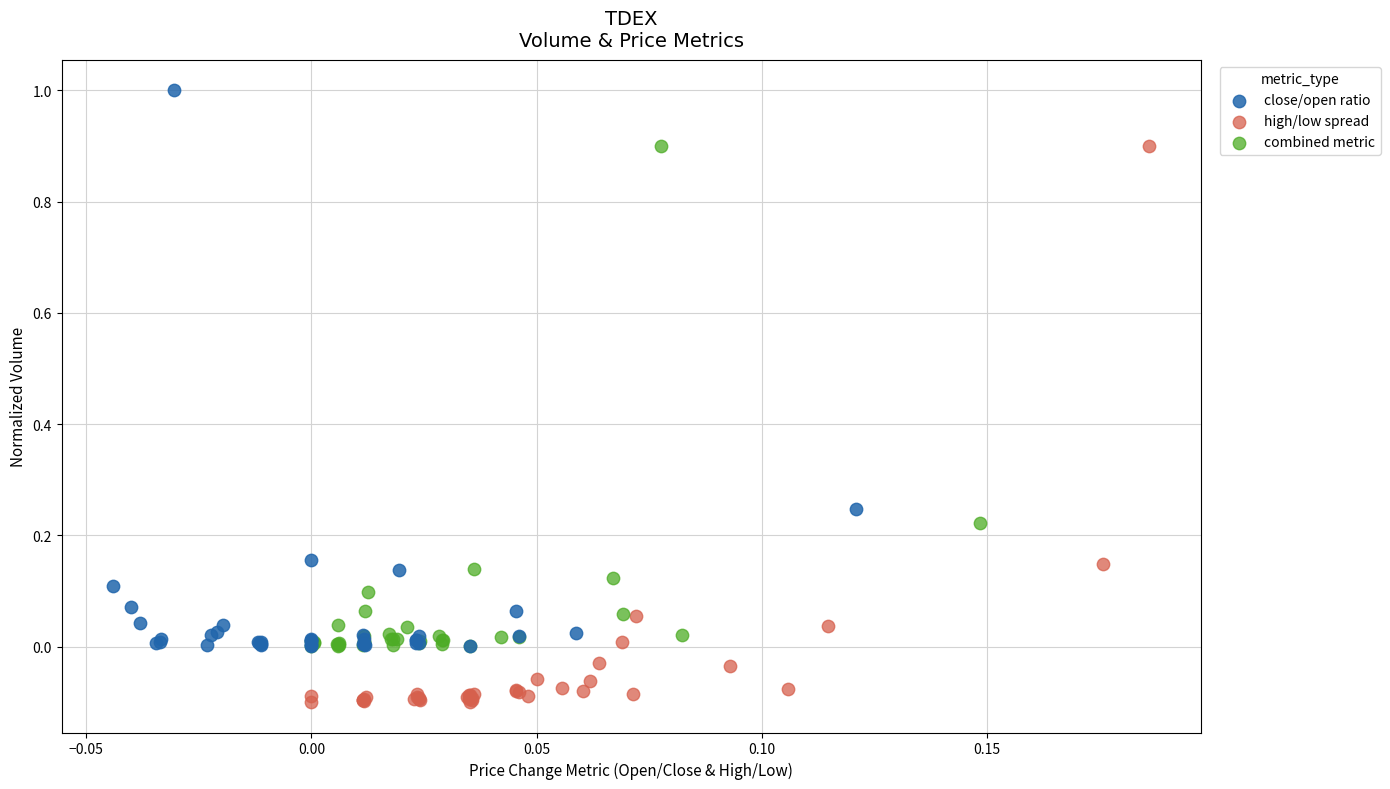

Which series contains the lowest Y value?

high/low spread